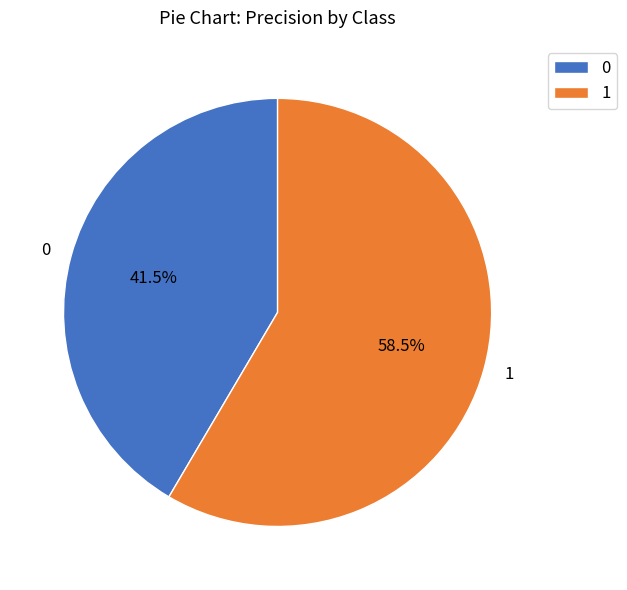

Count the number of slices in the pie.

2